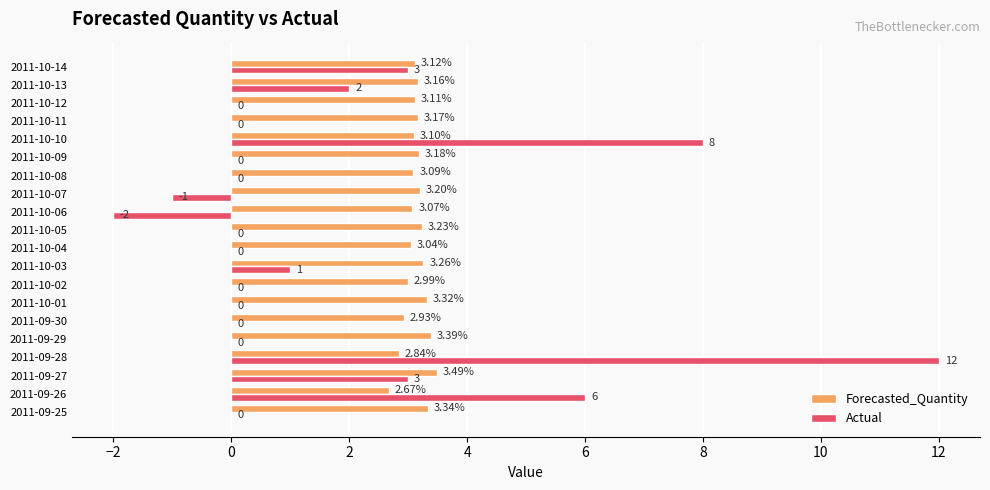

Is the value of Forecasted_Quantity at 2011-10-14 greater than the value of Actual at 2011-10-11?

Yes